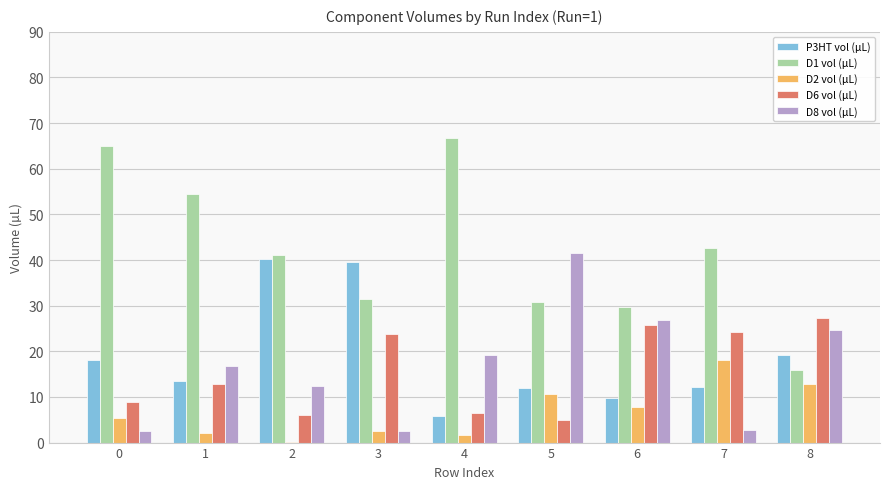

Between 0 and 3, which series saw the biggest shift?

D1 vol (µL)